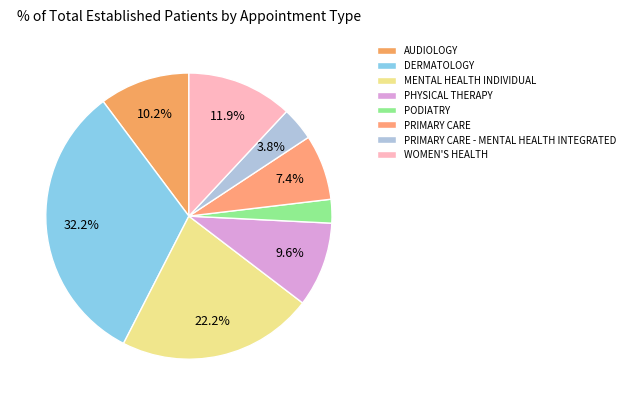

Which has a higher value, DERMATOLOGY or MENTAL HEALTH INDIVIDUAL?

DERMATOLOGY